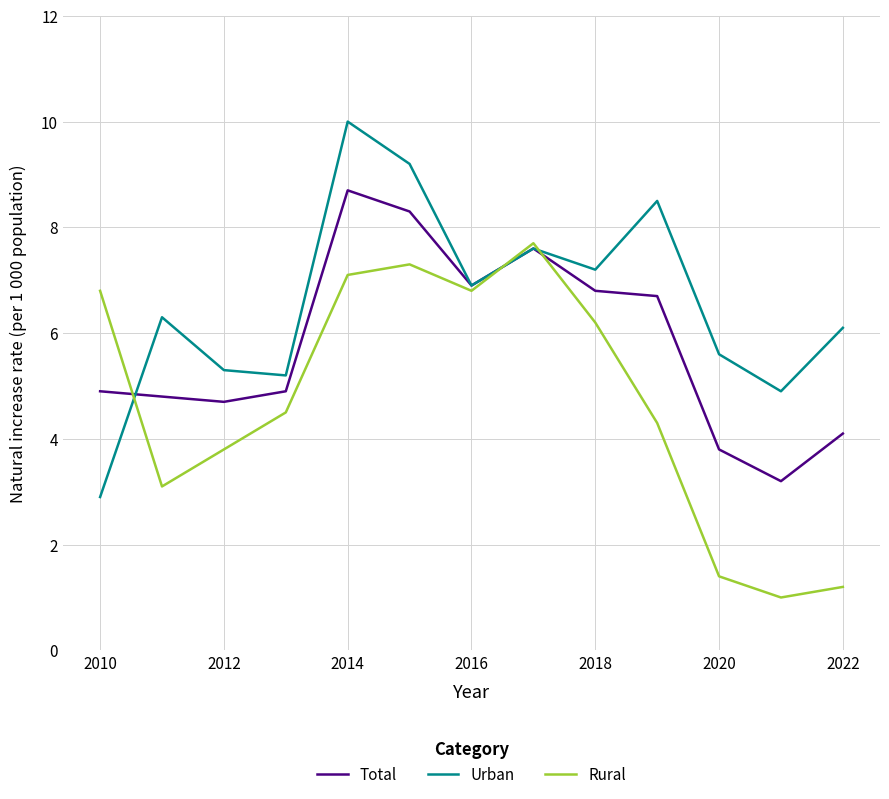

Which series has the largest total across all categories?

Urban